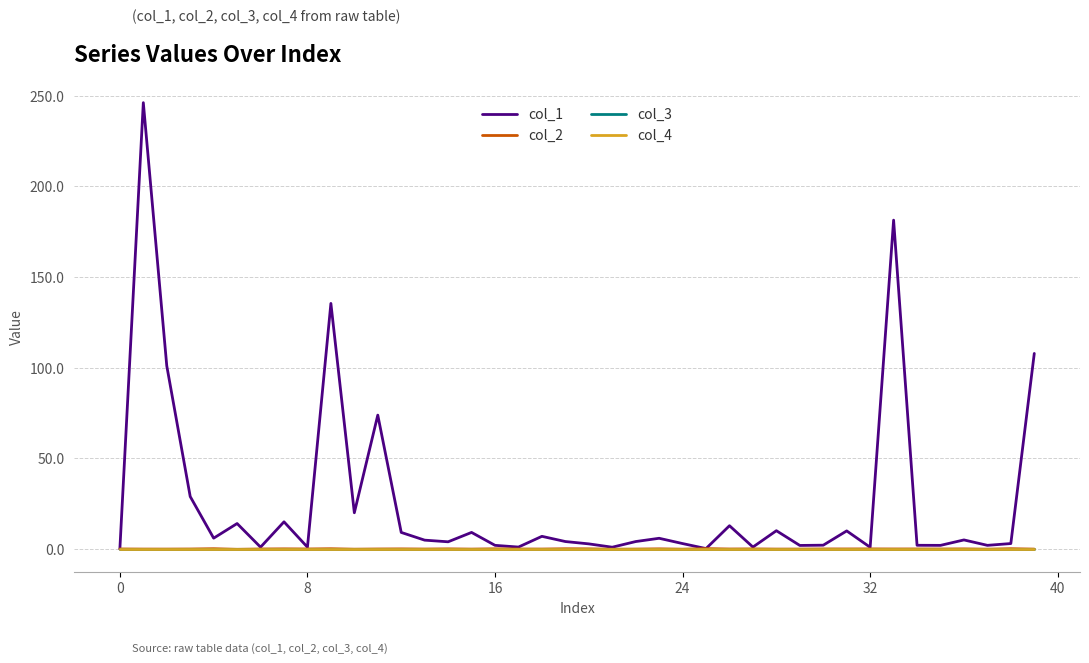

Which series ends up on top after the final intersection of col_2 and col_4?

col_4